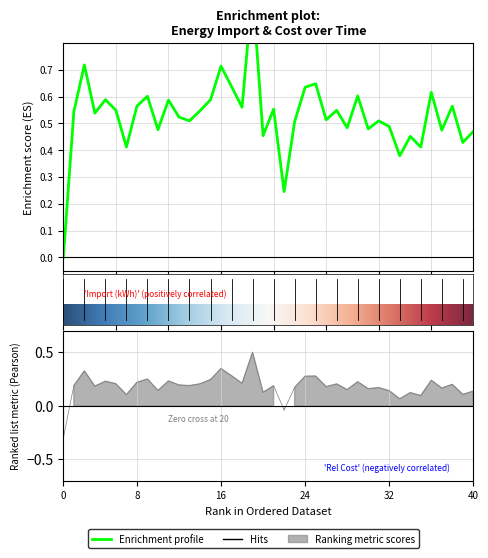

Is this an area chart (filled region under the line)?

No